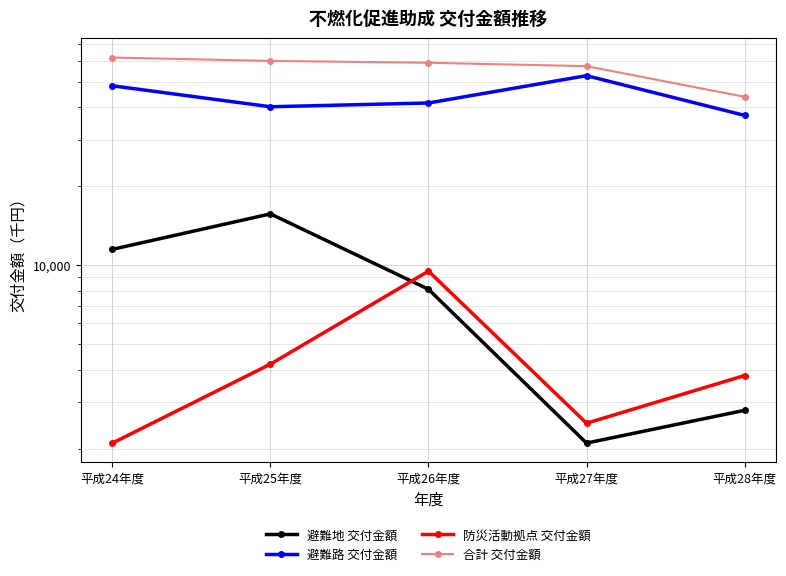

List the labels in order of 合計 交付金額 value, smallest first.

平成28年度, 平成27年度, 平成26年度, 平成25年度, 平成24年度